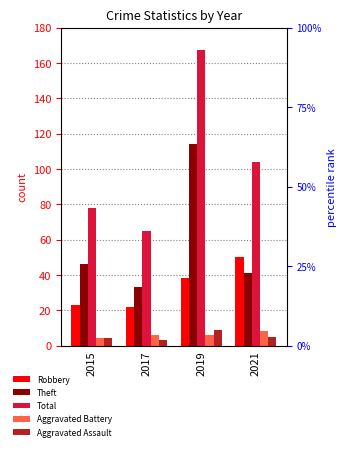

Rank the series by their maximum value, from highest to lowest.

Total, Theft, Robbery, Aggravated Assault, Aggravated Battery